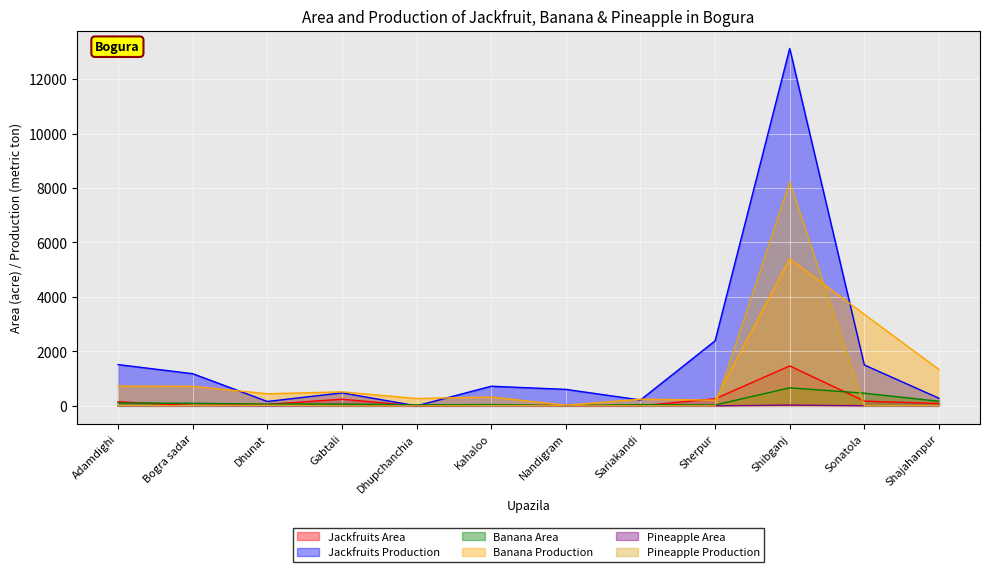

Count the number of data series in this chart.

6